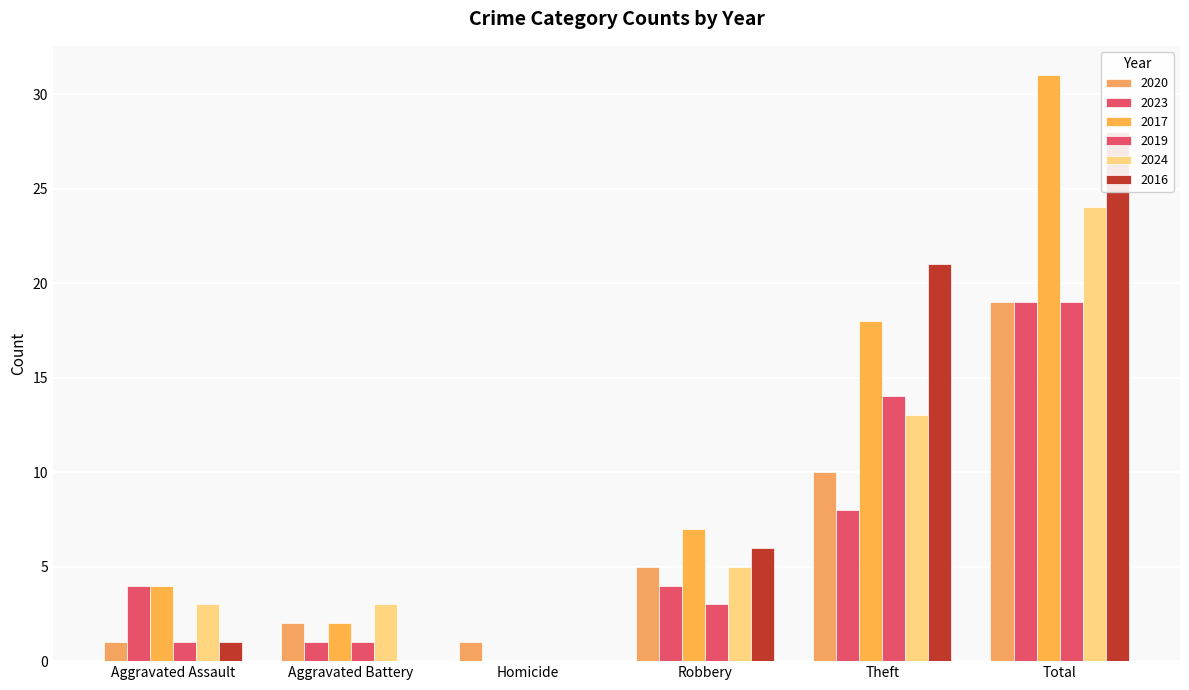

How many groups of bars are there?

6